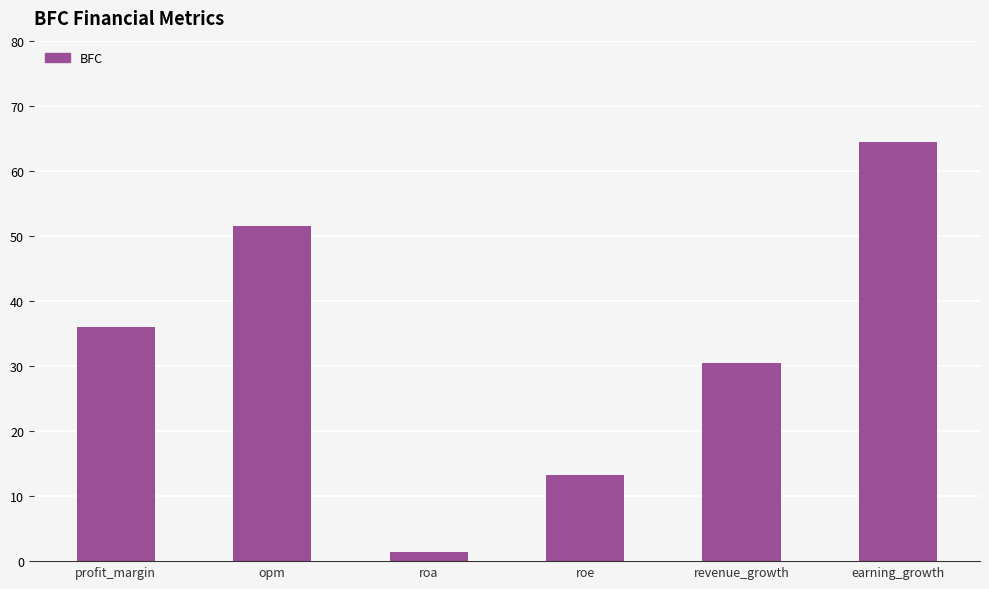

What value does the data have at revenue_growth?

30.5